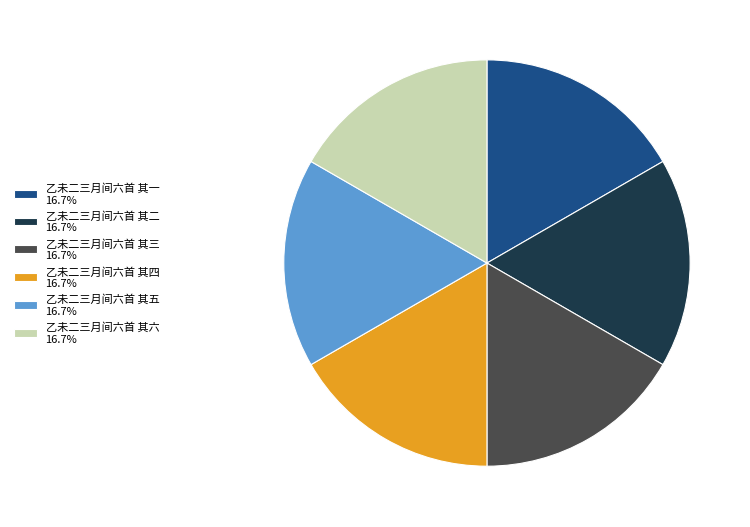

Is 乙未二三月间六首 其二 the majority of the pie?

No